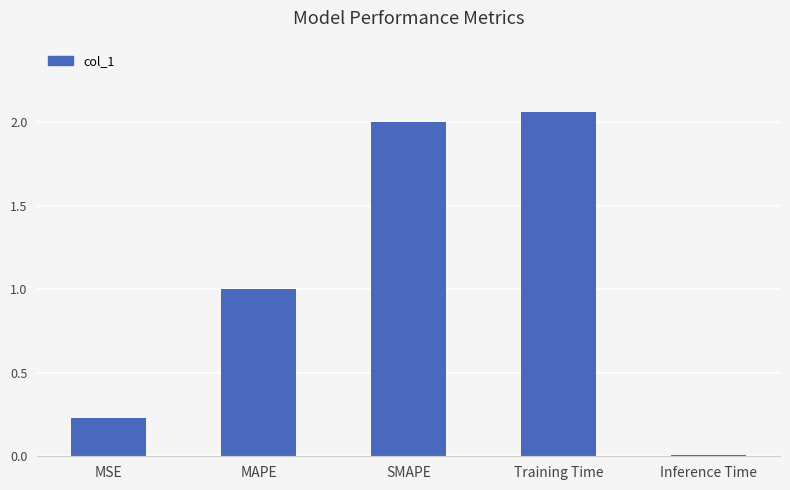

What value does the data have at SMAPE?

2.0